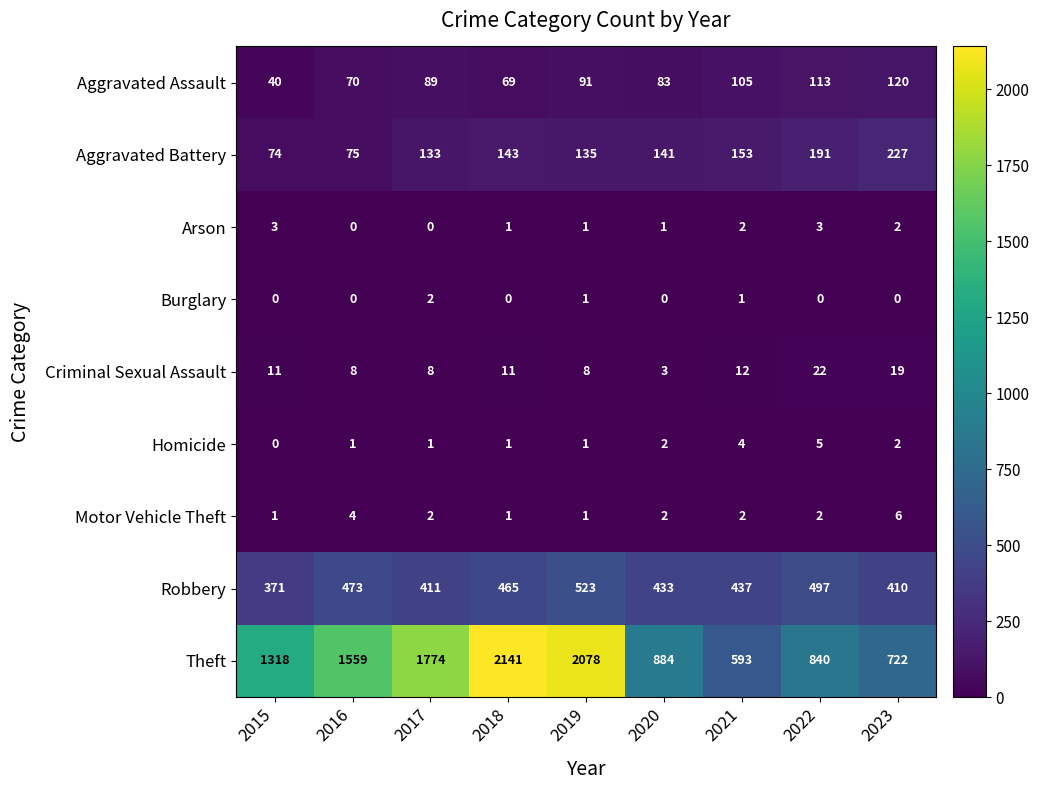

What is the average value of the Criminal Sexual Assault series?

11